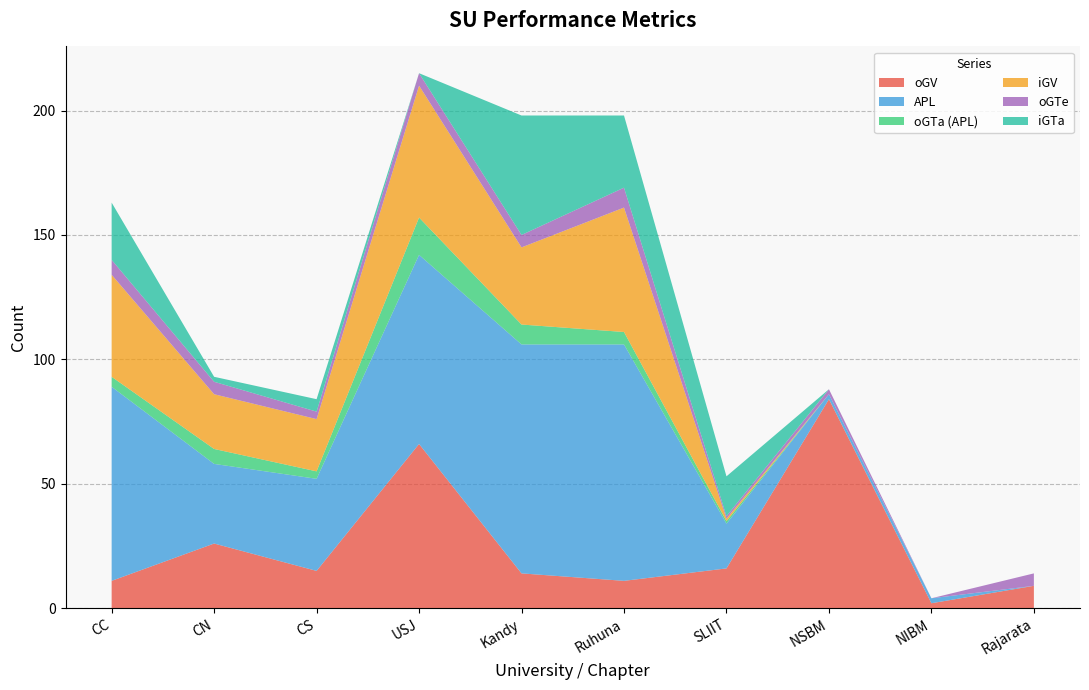

Reading left to right, transcribe all the data shown in this chart.

oGV: CC=11	CN=26	CS=15	USJ=66	Kandy=14	Ruhuna=11	SLIIT=16	NSBM=84	NIBM=2	Rajarata=9
APL: CC=78	CN=32	CS=37	USJ=76	Kandy=92	Ruhuna=95	SLIIT=18	NSBM=2	NIBM=2	Rajarata=0
oGTa (APL): CC=4	CN=6	CS=3	USJ=15	Kandy=8	Ruhuna=5	SLIIT=1	NSBM=0	NIBM=0	Rajarata=0
iGV: CC=41	CN=22	CS=21	USJ=53	Kandy=31	Ruhuna=50	SLIIT=1	NSBM=0	NIBM=0	Rajarata=0
oGTe: CC=6	CN=5	CS=3	USJ=5	Kandy=5	Ruhuna=8	SLIIT=1	NSBM=2	NIBM=0	Rajarata=5
iGTa: CC=23	CN=2	CS=5	USJ=0	Kandy=48	Ruhuna=29	SLIIT=16	NSBM=0	NIBM=0	Rajarata=0